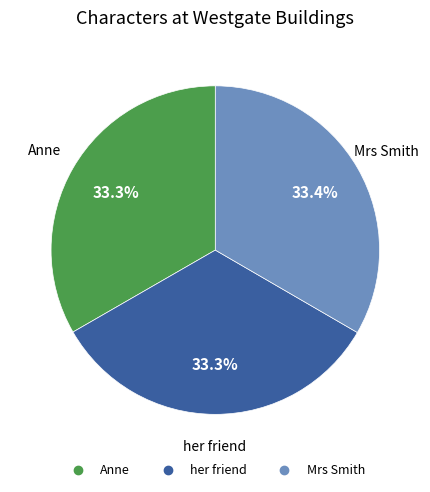

Is there a majority slice in this chart?

No